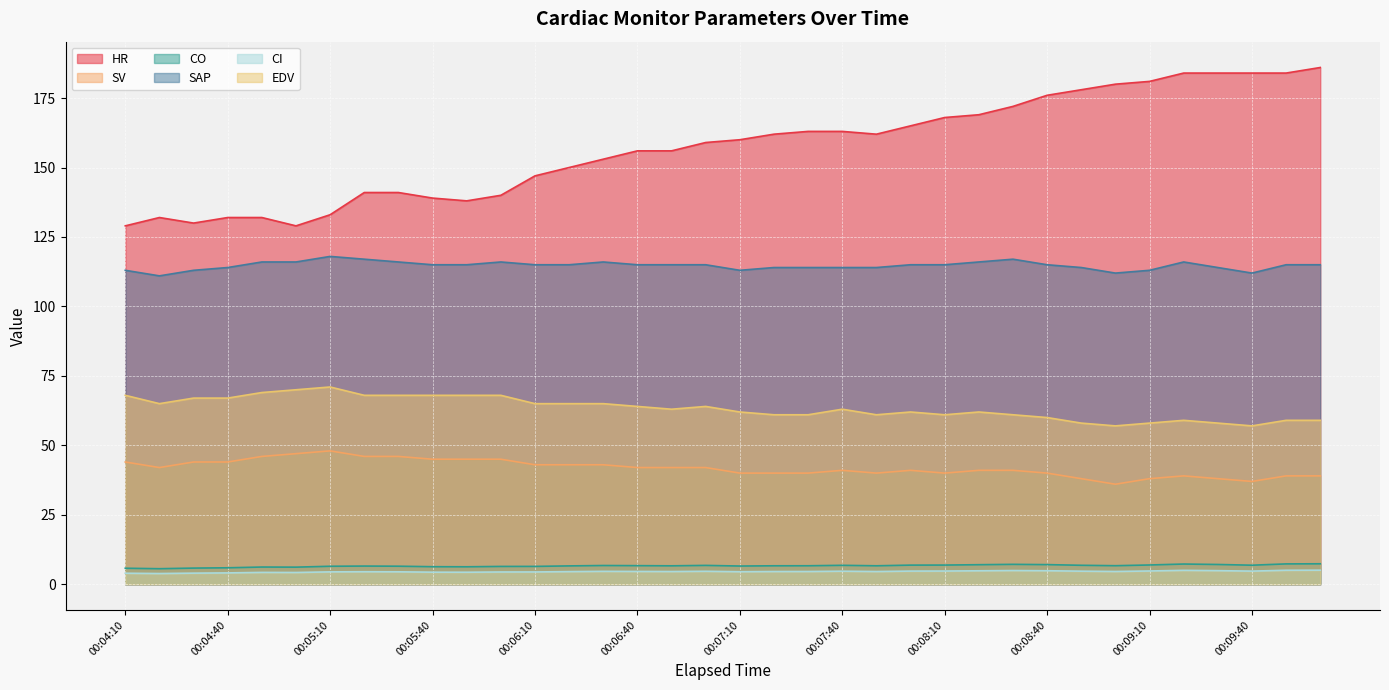

What is the label of the 8th point from the right?

00:08:50